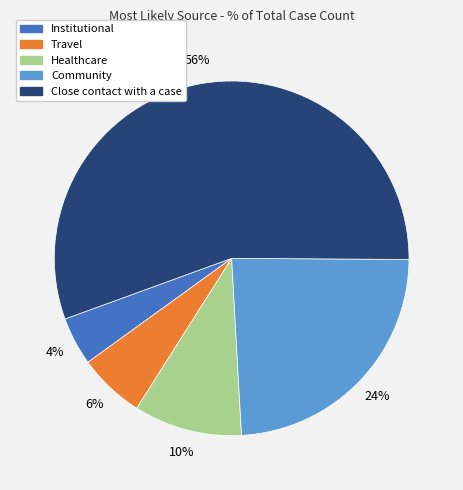

Is the sum of Institutional and Close contact with a case greater than half?

Yes